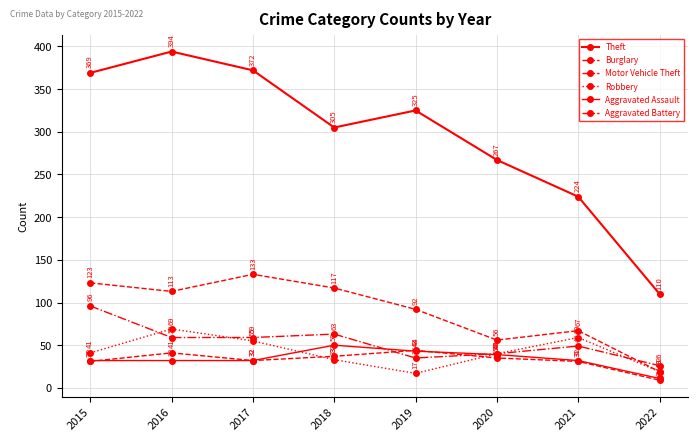

The Robbery series shows 17 at 2015. True or false?

False